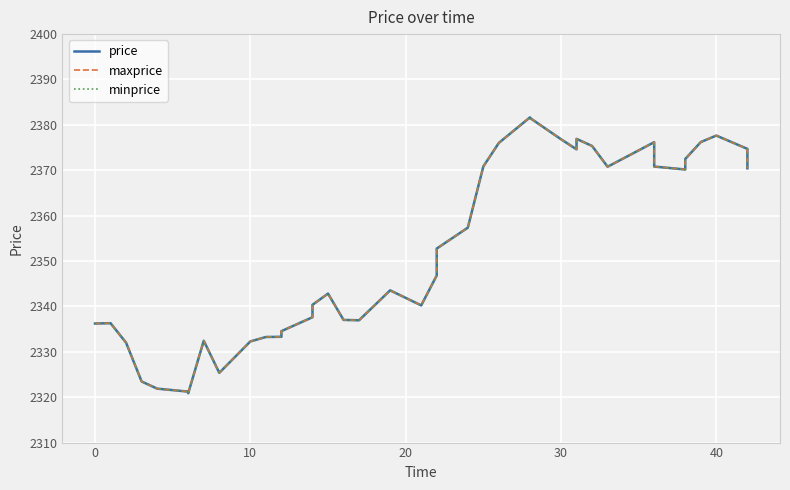

What is the label of the 23rd point from the right?

17